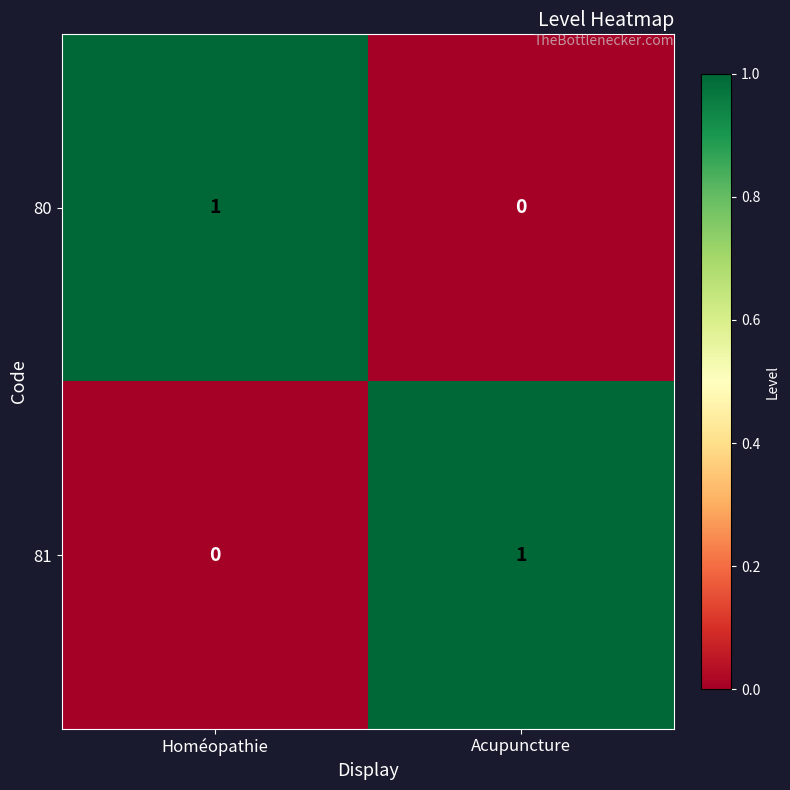

Reading left to right, what are all the values shown in this chart?

80: Homéopathie=1	Acupuncture=0
81: Homéopathie=0	Acupuncture=1